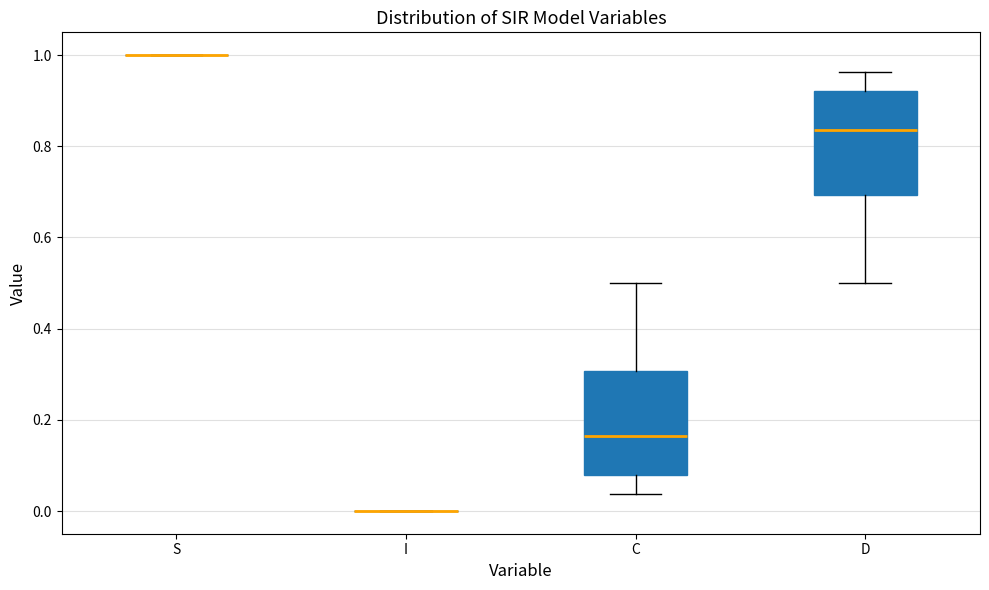

Reading left to right, read every box against the y-axis: the position of its median line, the range the box covers, and the ends of its whiskers. The values are not printed on the chart, so give them approximately, as read against the axis.

S: box collapsed to a line at 1.00, whiskers 1.00 to 1.00
I: box collapsed to a line at 0.00, whiskers 0.00 to 0.00
C: median 0.16, box 0.08 to 0.30, whiskers 0.04 to 0.50
D: median 0.84, box 0.70 to 0.92, whiskers 0.50 to 0.96